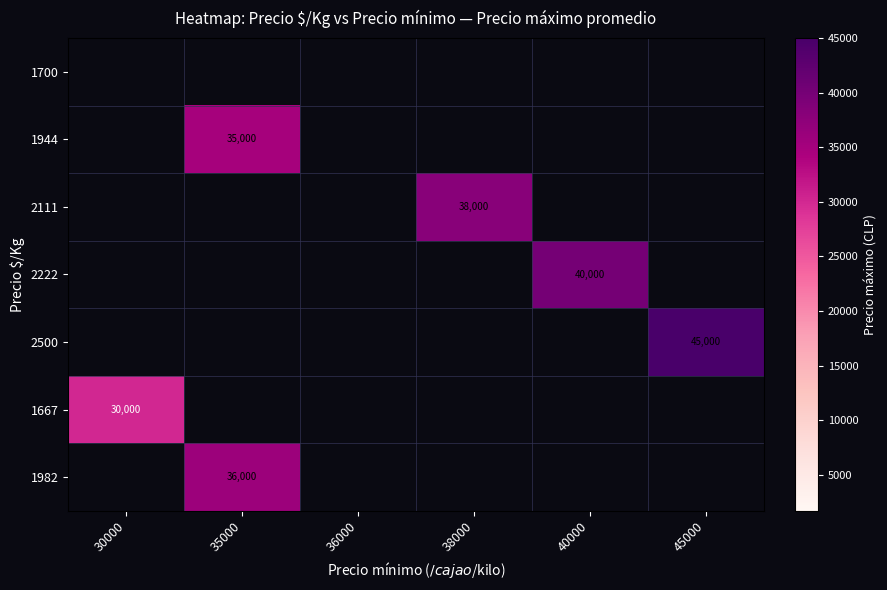

List the labels in order of 1667 value, largest first.

30000, 35000, 36000, 38000, 40000, 45000